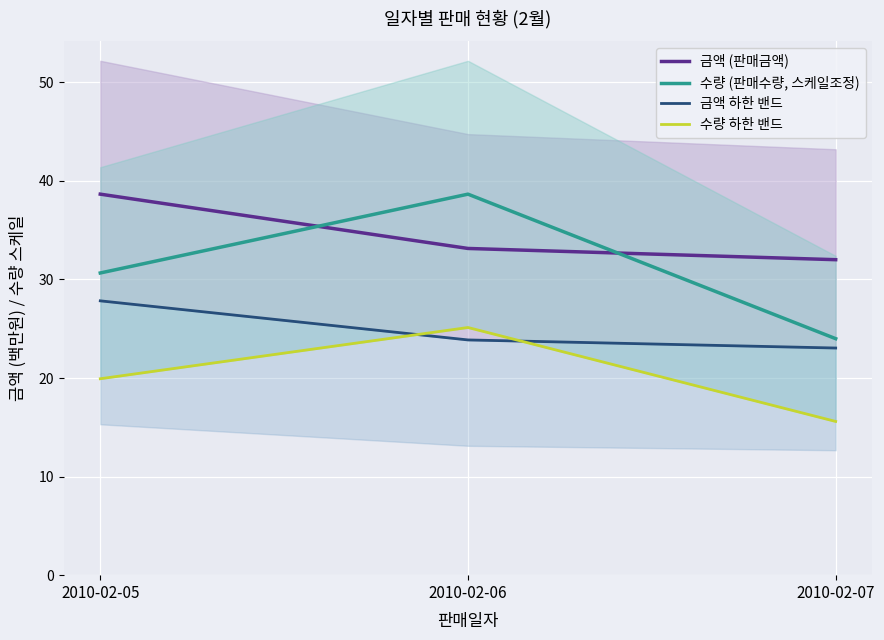

At which category does the chart reach its minimum across all series?

2010-02-07